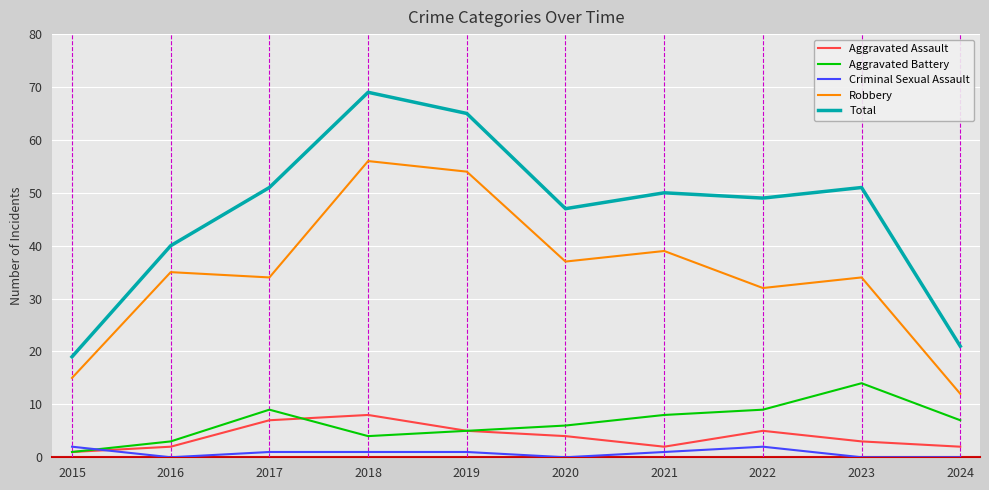

Which series has the widest spread of values?

Total